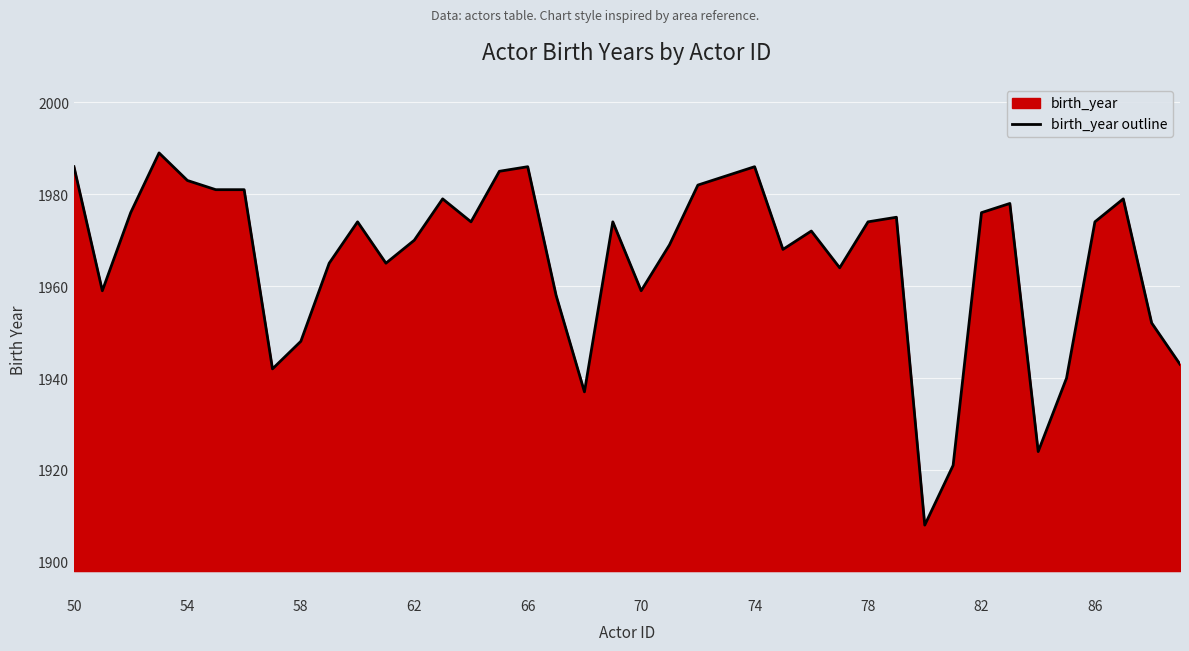

Read the value at 74.

1986